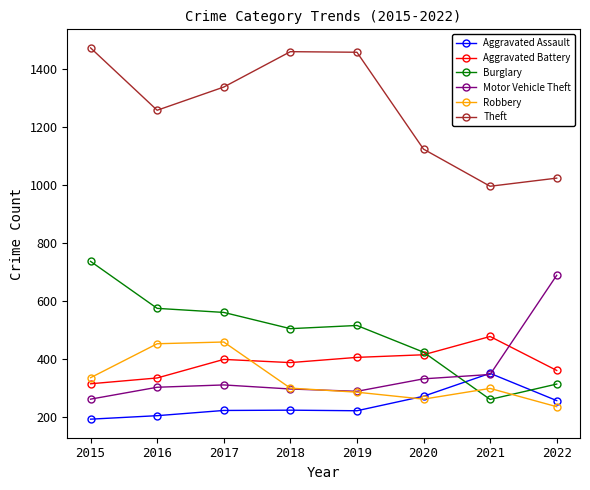

Does the chart have visible grid lines?

No